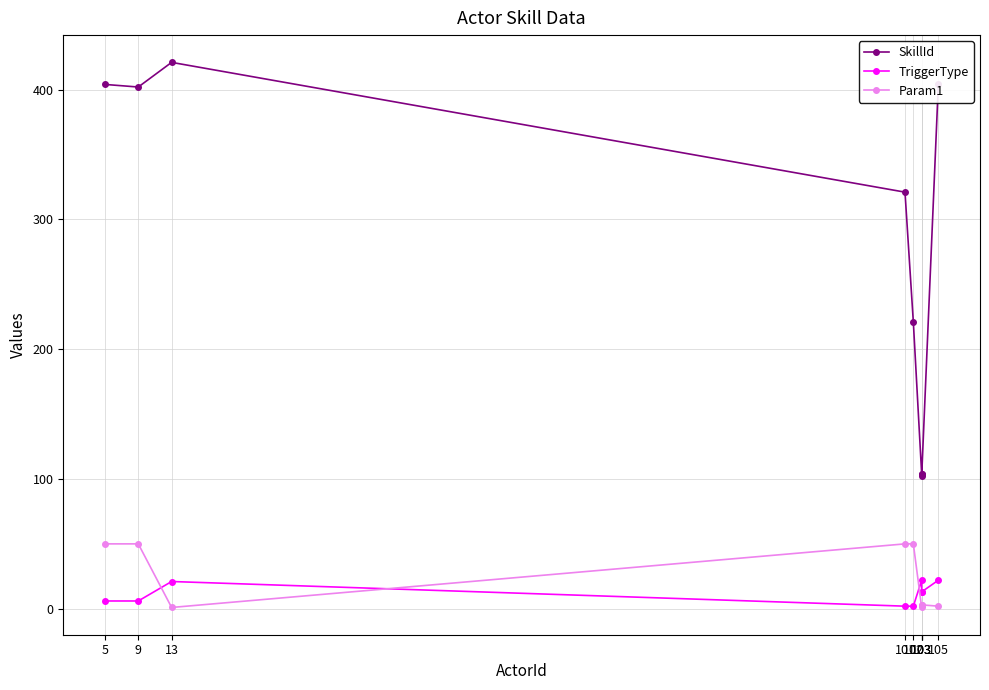

What is the sum of the SkillId values at 5 and 13?

825